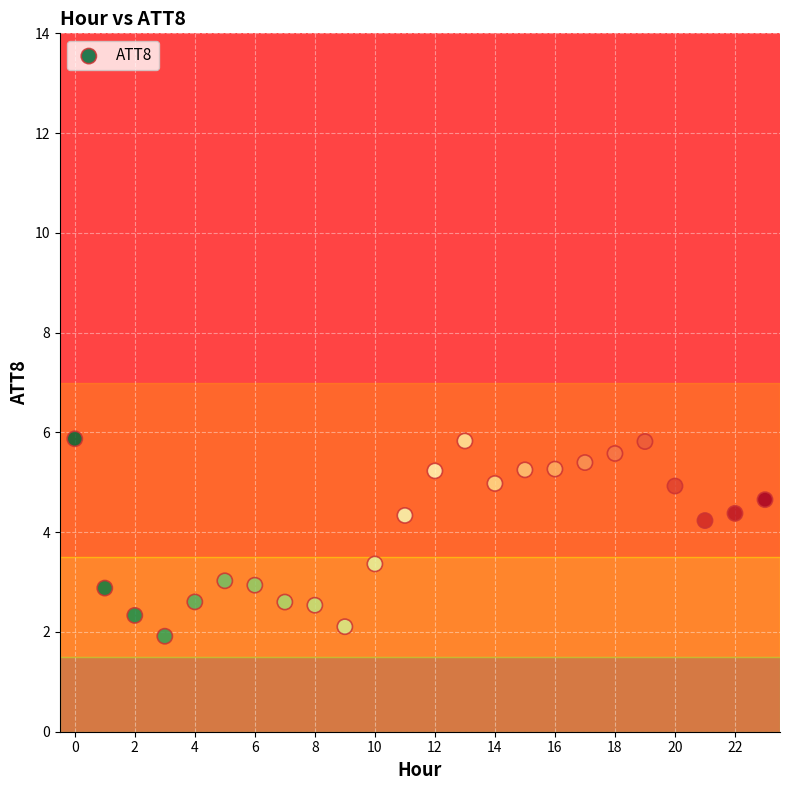

What is the range of Y values (max minus min)?

4.0